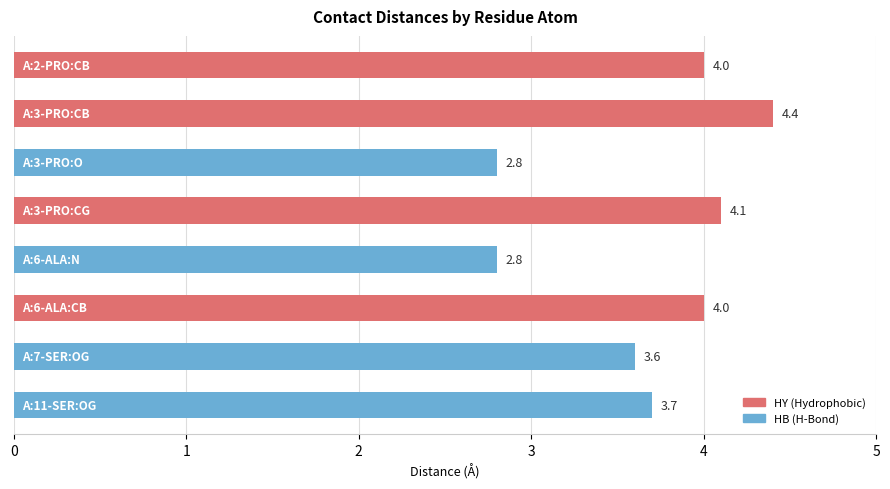

What is the value of the 5th bar from the top?

2.8